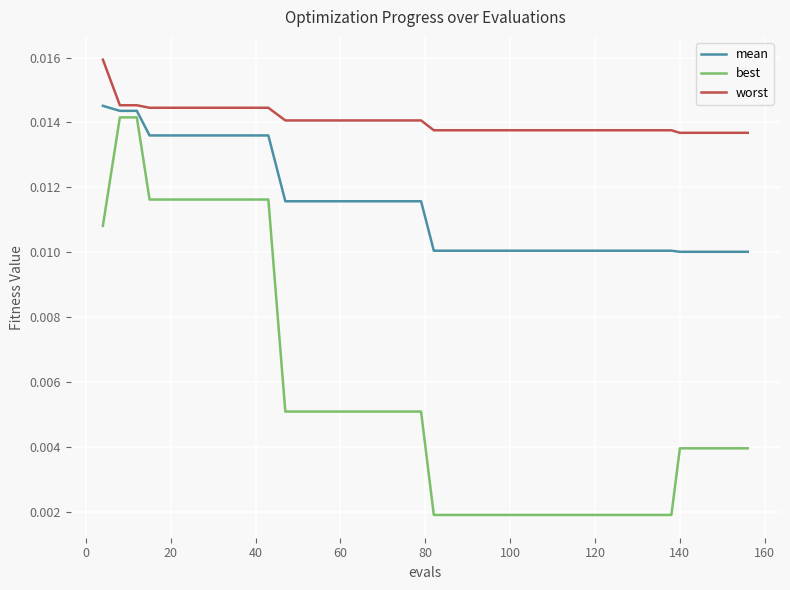

Count the number of data series in this chart.

3